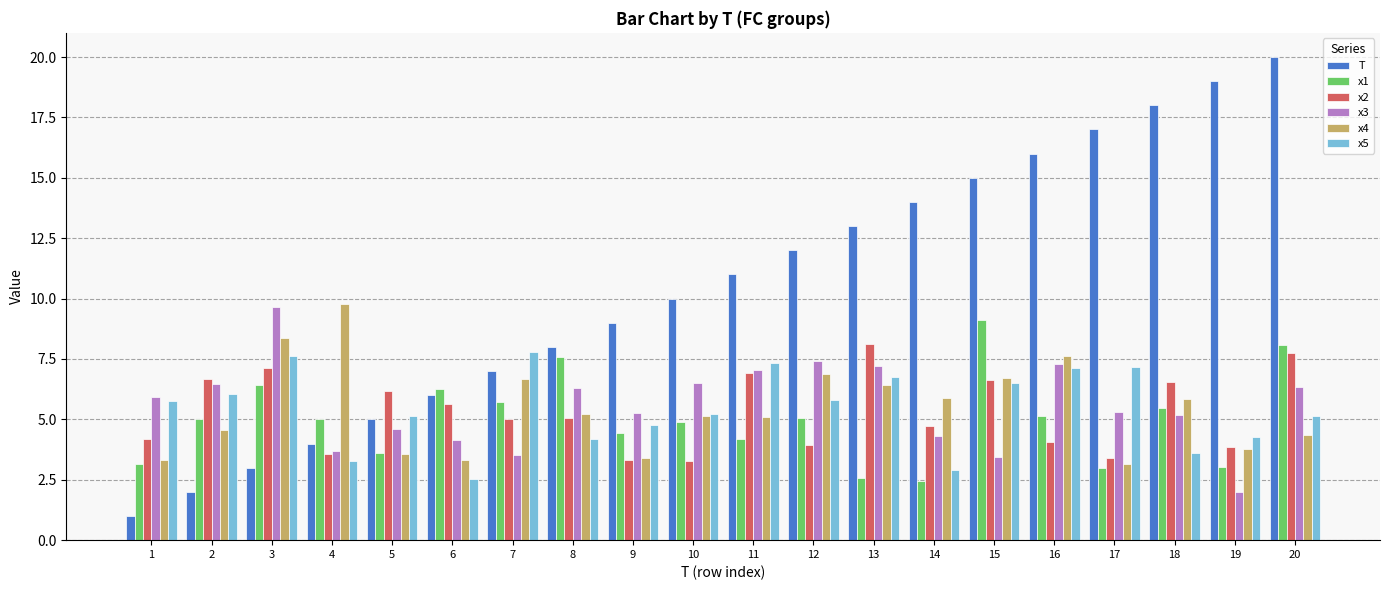

Read the T value at 17.

17.0